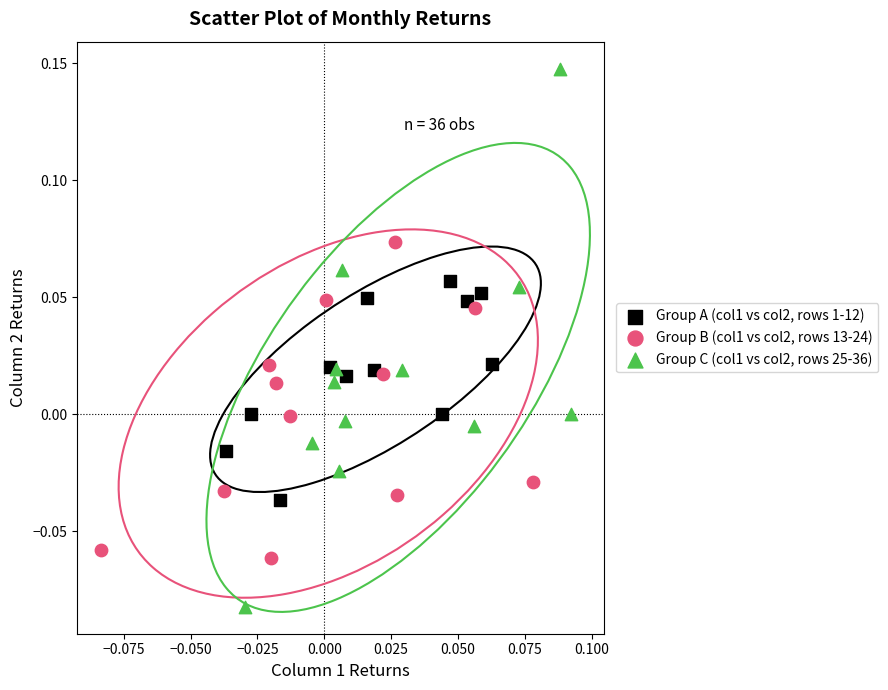

What are all the series names shown in the legend?

Group A (col1 vs col2, rows 1-12), Group B (col1 vs col2, rows 13-24), Group C (col1 vs col2, rows 25-36)